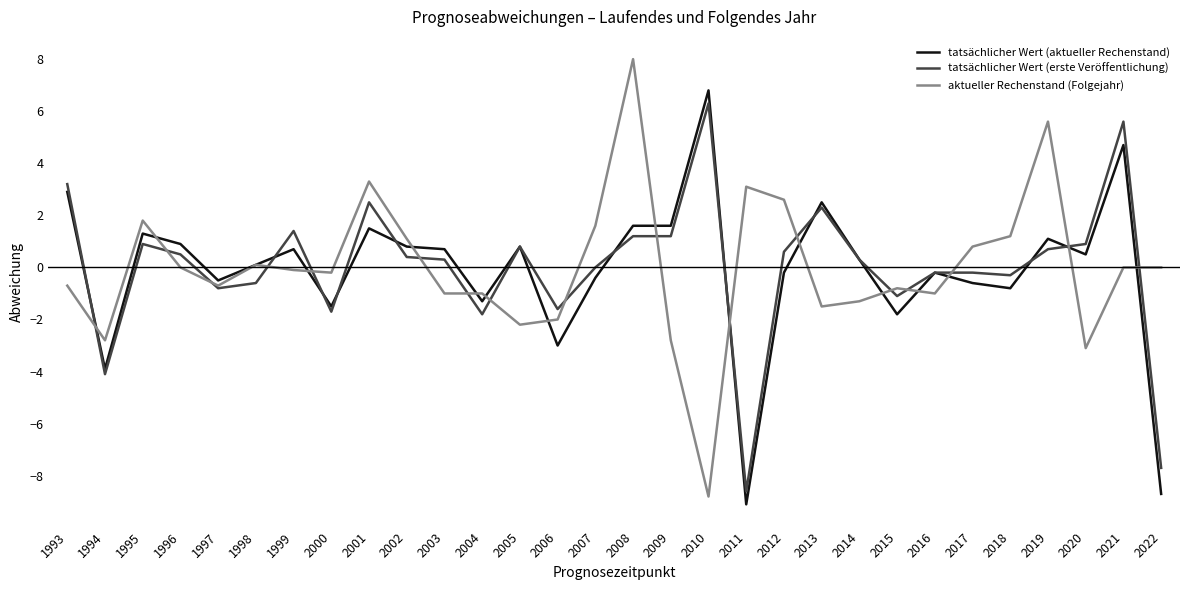

True or false: aktueller Rechenstand (Folgejahr) and tatsächlicher Wert (aktueller Rechenstand) intersect in this chart.

True